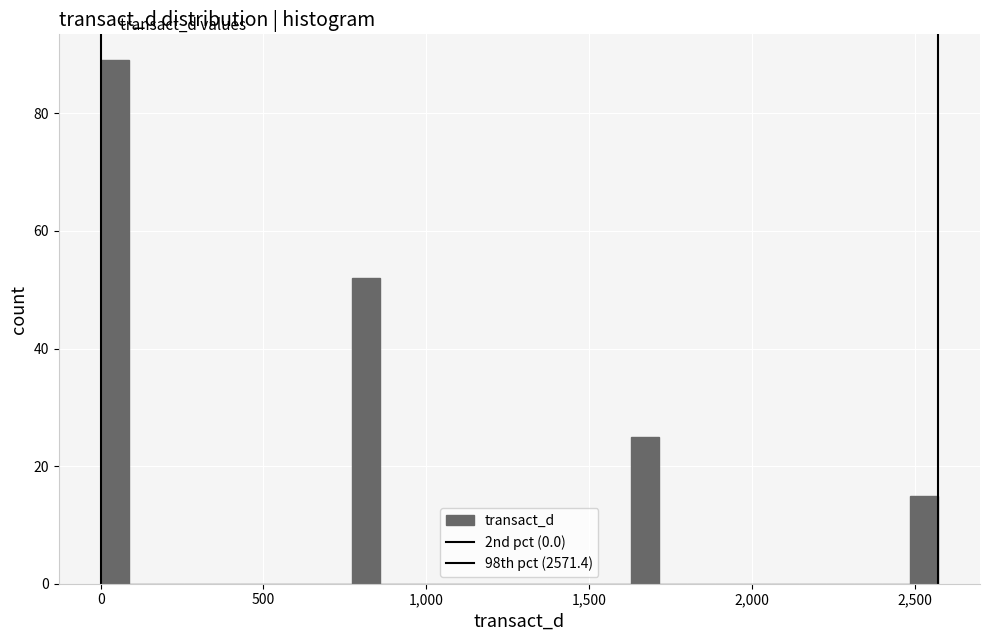

Around what value on the x-axis is the tallest bar? Give the approximate position of its centre, as read against the axis.

50